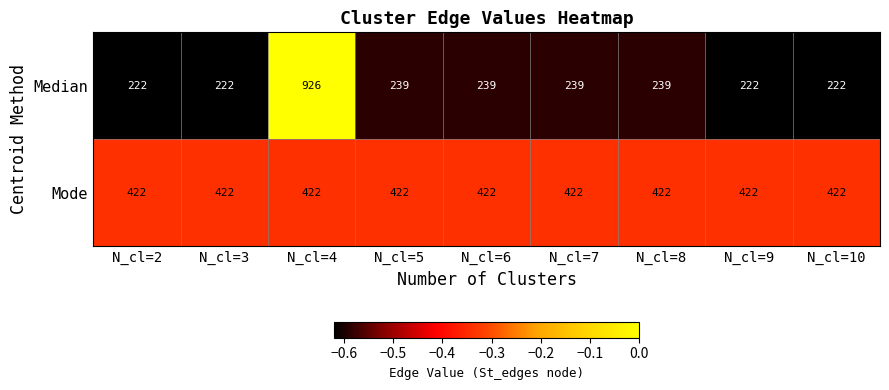

At which category is the sum across all series the highest?

N_cl=4